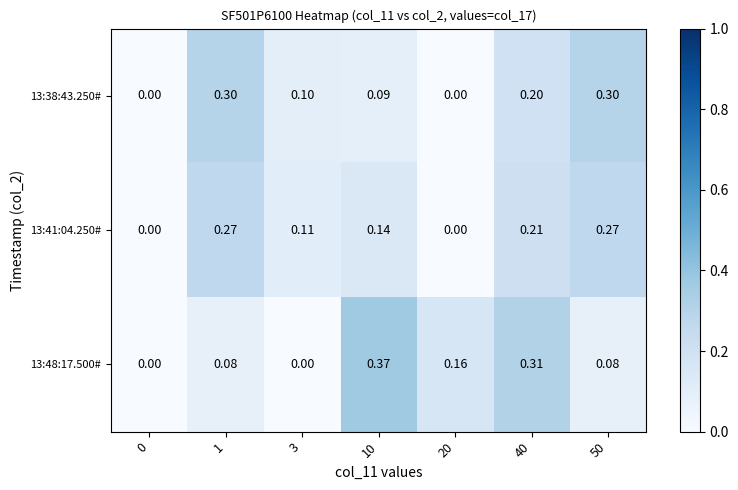

Rank the series at 1 from lowest to highest value.

13:48:17.500#, 13:41:04.250#, 13:38:43.250#